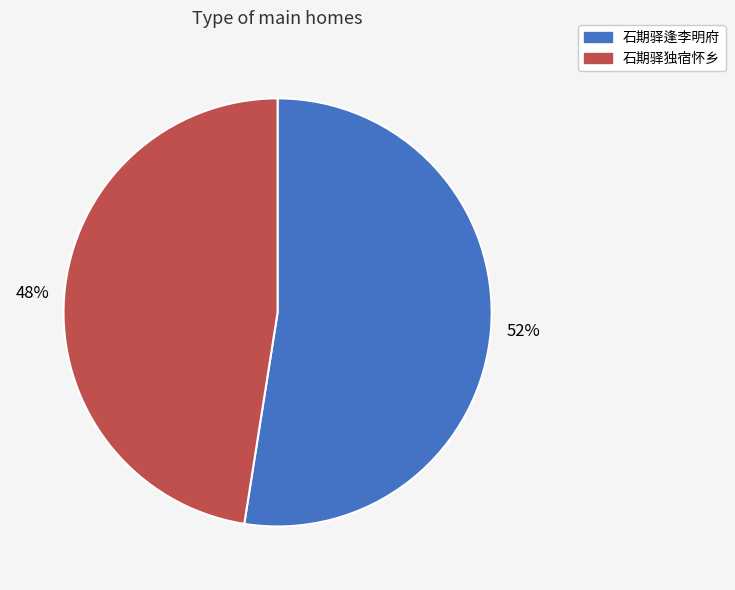

What is the largest slice in the pie chart?

石期驿逢李明府